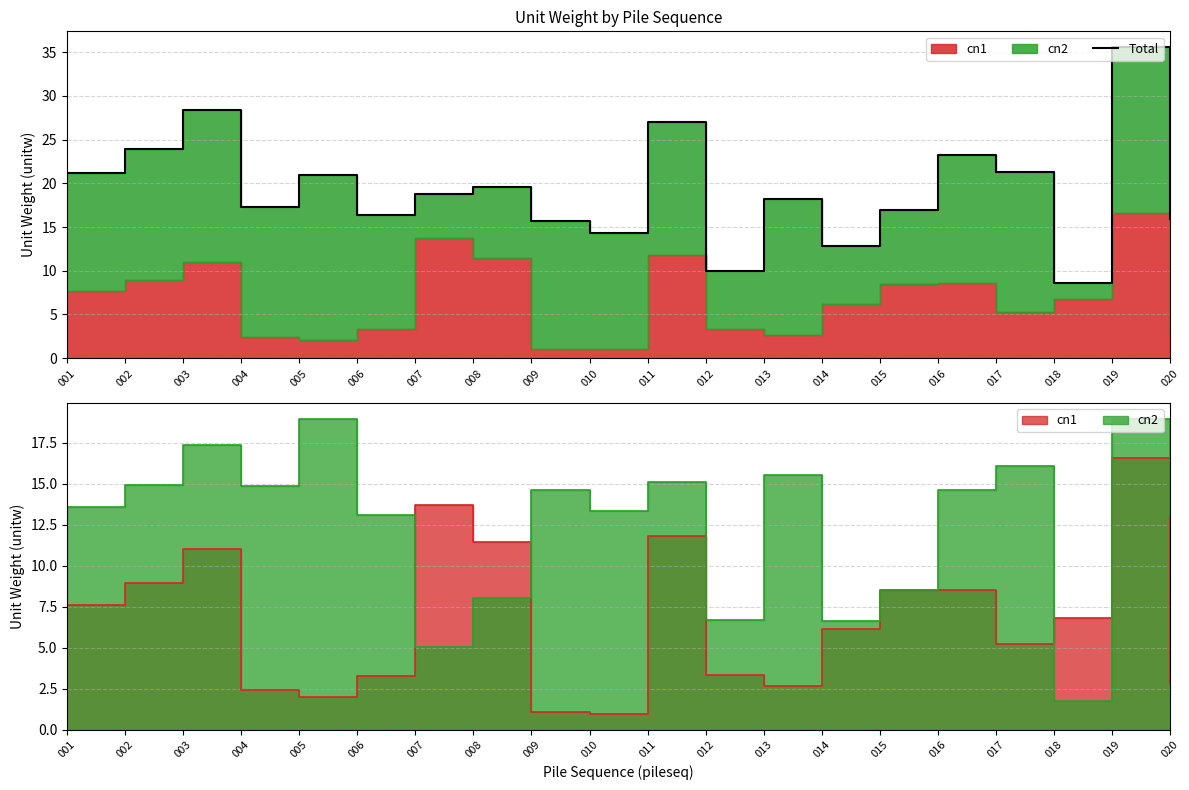

Reading right to left, list all the values displayed in this chart.

020=15.9	019=35.6	018=8.6	017=21.3	016=23.2	015=16.9	014=12.8	013=18.2	012=10.0	011=27.0	010=14.3	009=15.7	008=19.6	007=18.8	006=16.4	005=21.0	004=17.3	003=28.4	002=23.9	001=21.2